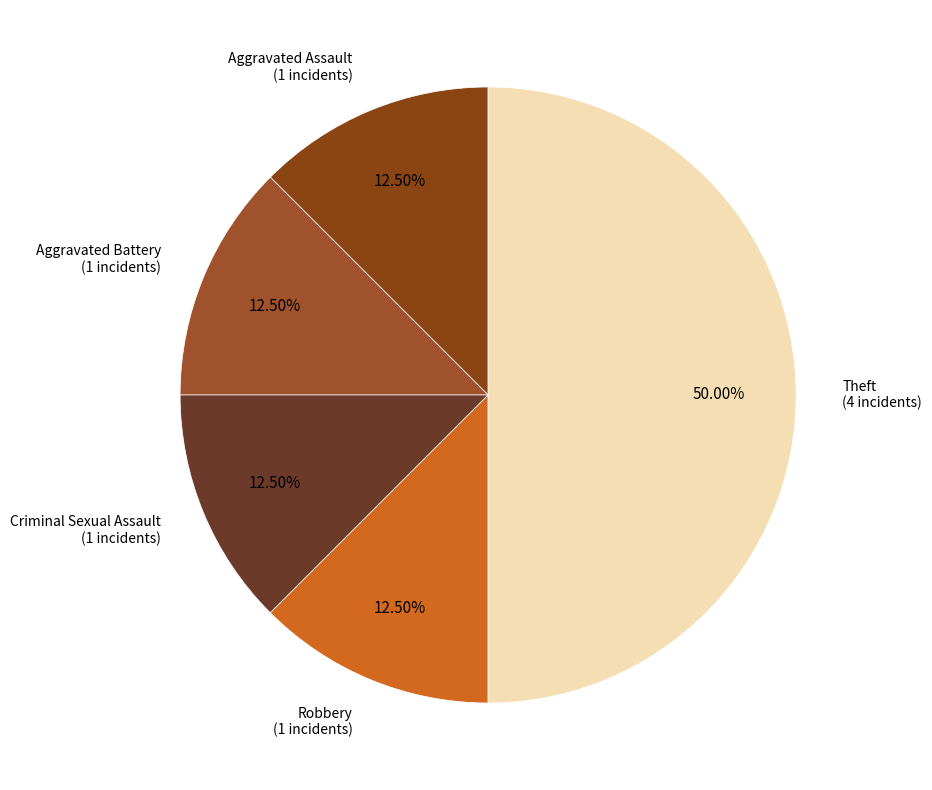

Approximately how many times larger is the value at Theft compared to Robbery?

4.0